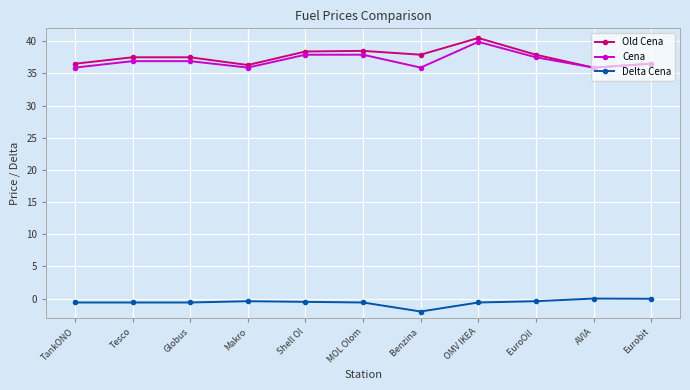

At which category does the chart reach its peak across all series?

OMV IKEA